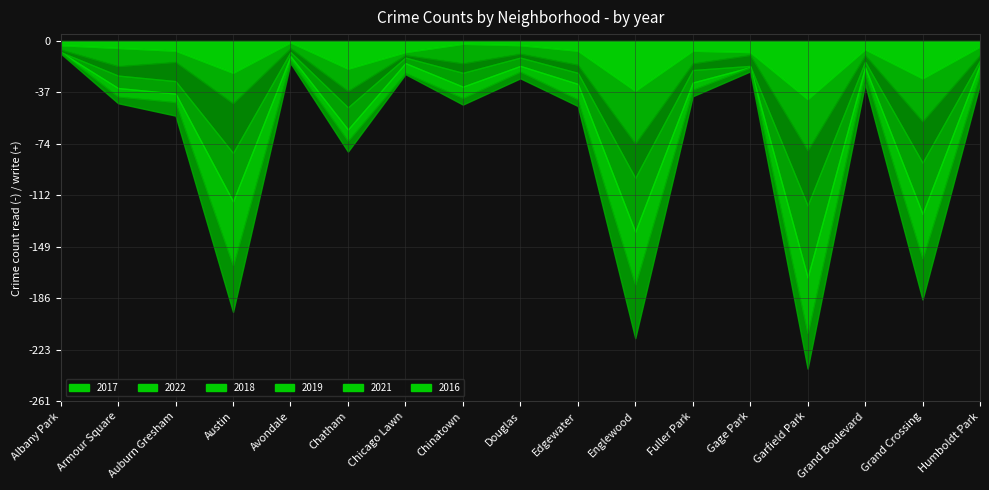

How many values in the 2017 series are below 7?

7